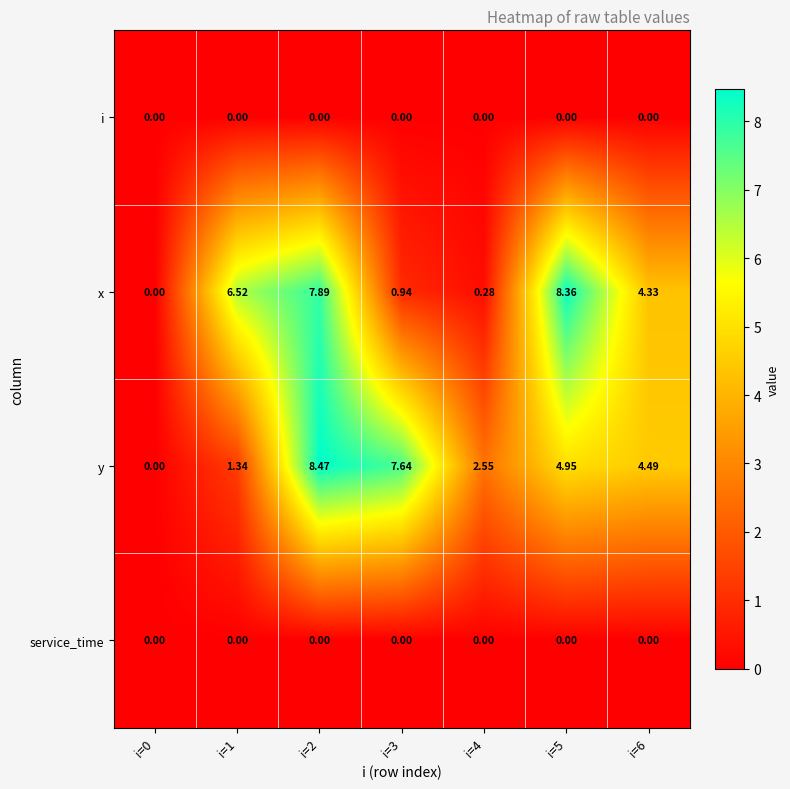

Which series has the widest spread of values?

y